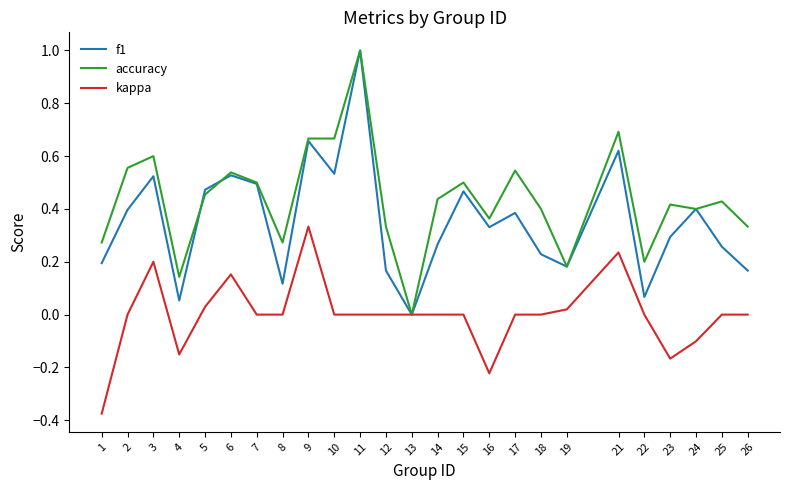

Which label corresponds to the smallest value in the chart?

1